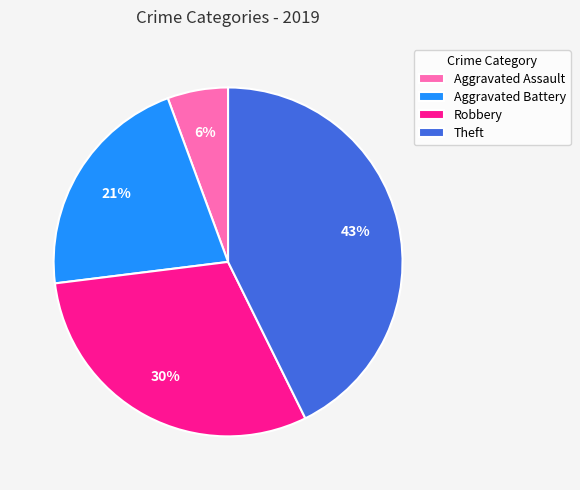

Do Theft and Aggravated Battery together represent more than half of the pie?

Yes